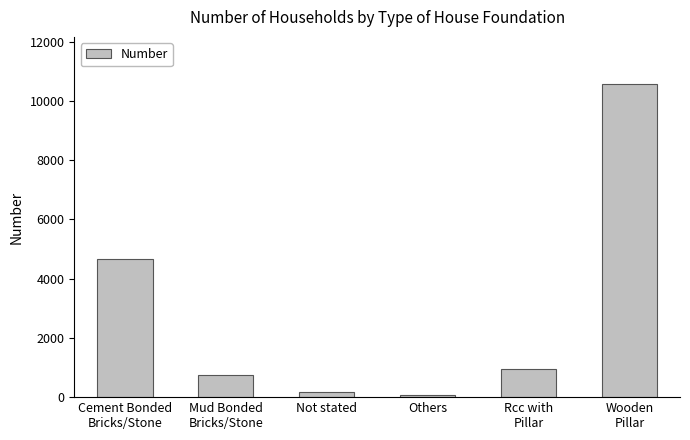

What is the label of the 2nd bar from the left?

Mud Bonded
Bricks/Stone